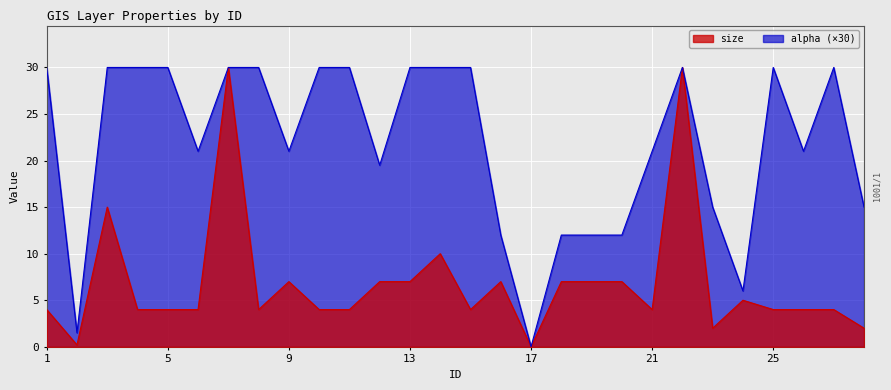

Reading left to right, extract all data points from this chart.

size: 4.0	0.2	15.0	4.0	4.0	4.0	30.0	4.0	7.0	4.0	4.0	7.0	7.0	10.0	4.0	7.0	0.0	7.0	7.0	7.0	4.0	30.0	2.0	5.0	4.0	4.0	4.0	2.0
alpha: 30.0	1.5	30.0	30.0	30.0	21.0	30.0	30.0	21.0	30.0	30.0	19.5	30.0	30.0	30.0	12.0	0.0	12.0	12.0	12.0	21.0	30.0	15.0	6.0	30.0	21.0	30.0	15.0